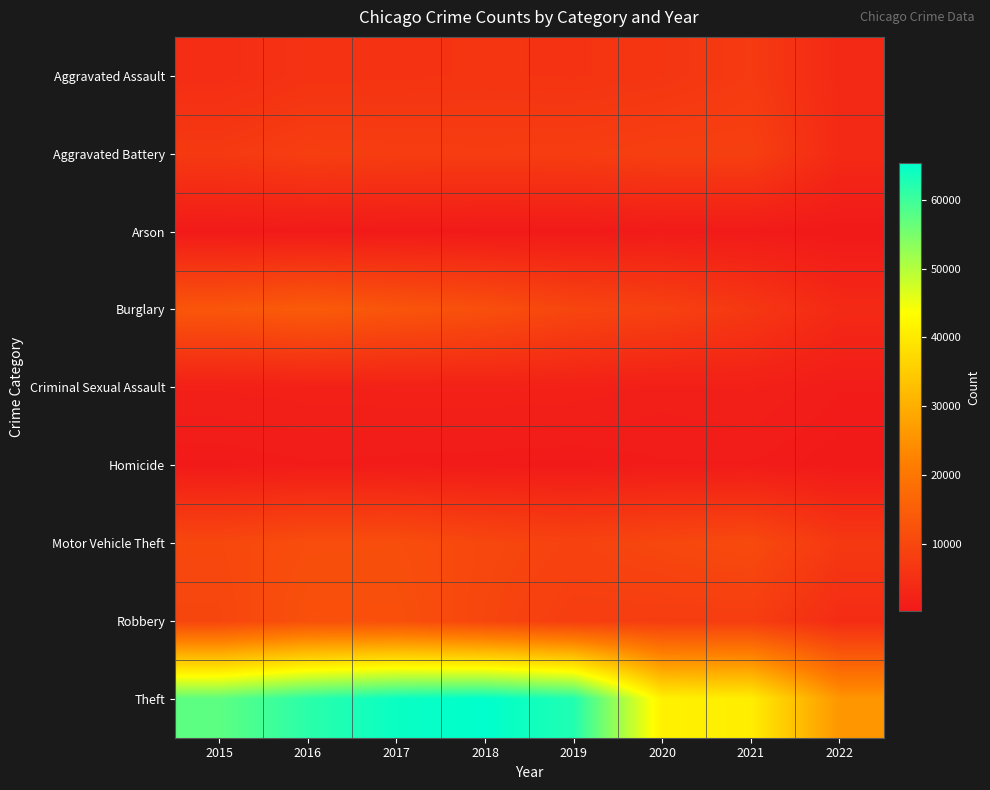

Reading right to left, transcribe all the data shown in this chart.

Aggravated Assault: 2022=3627	2021=7243	2020=6263	2019=5840	2018=6001	2017=5793	2016=5712	2015=4480
Aggravated Battery: 2022=3755	2021=8347	2020=8319	2019=7857	2018=7735	2017=7845	2016=8085	2015=7018
Arson: 2022=204	2021=526	2020=589	2019=376	2018=373	2017=444	2016=515	2015=448
Burglary: 2022=3755	2021=6652	2020=8754	2019=9639	2018=11746	2017=13001	2016=14289	2015=13184
Criminal Sexual Assault: 2022=878	2021=1666	2020=1435	2019=1859	2018=1963	2017=1926	2016=1807	2015=1655
Homicide: 2022=348	2021=801	2020=785	2019=498	2018=589	2017=672	2016=786	2015=496
Motor Vehicle Theft: 2022=6848	2021=10593	2020=9953	2019=8978	2018=9983	2017=11380	2016=11286	2015=10068
Robbery: 2022=4224	2021=7919	2020=7855	2019=7994	2018=9679	2017=11880	2016=11960	2015=9638
Theft: 2022=25822	2021=40715	2020=41290	2019=62476	2018=65281	2017=64380	2016=61618	2015=57347